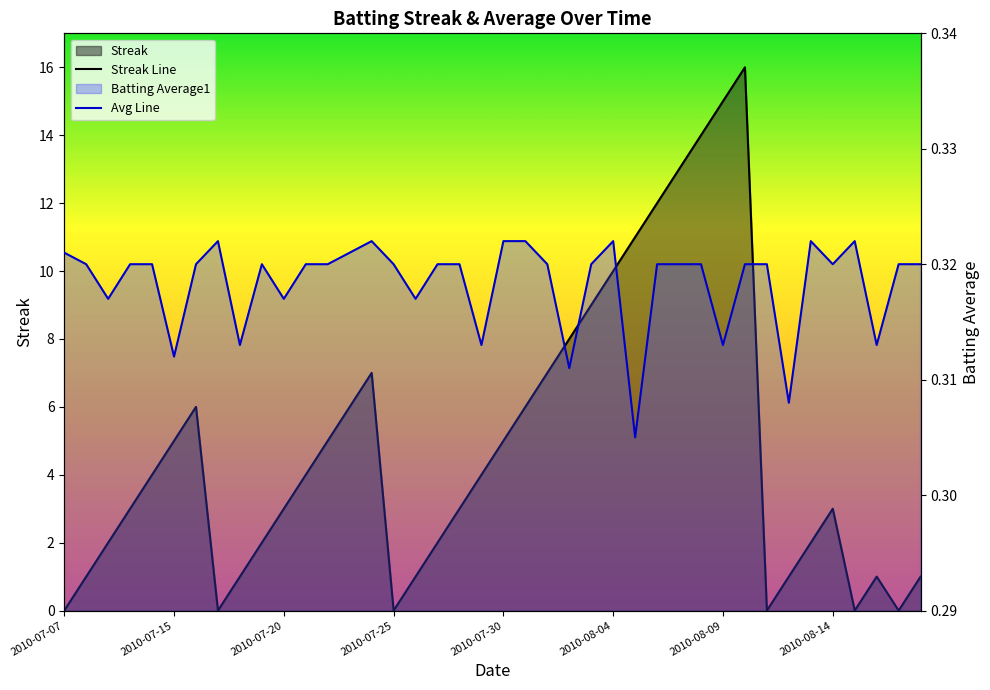

How many interior local peaks does the Avg Line series have?

6